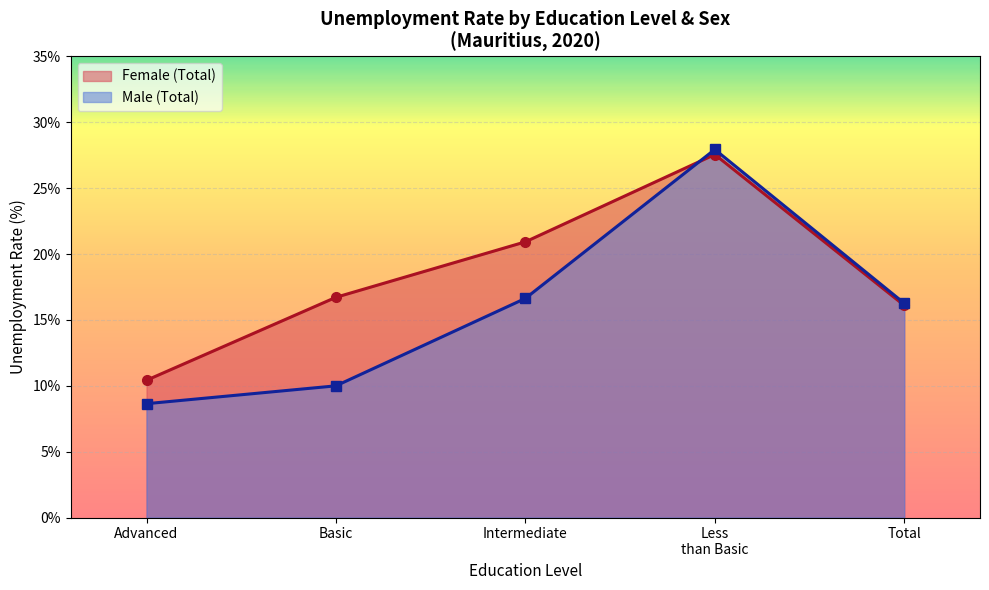

What is the sum of all Male (Total) values?

79.5